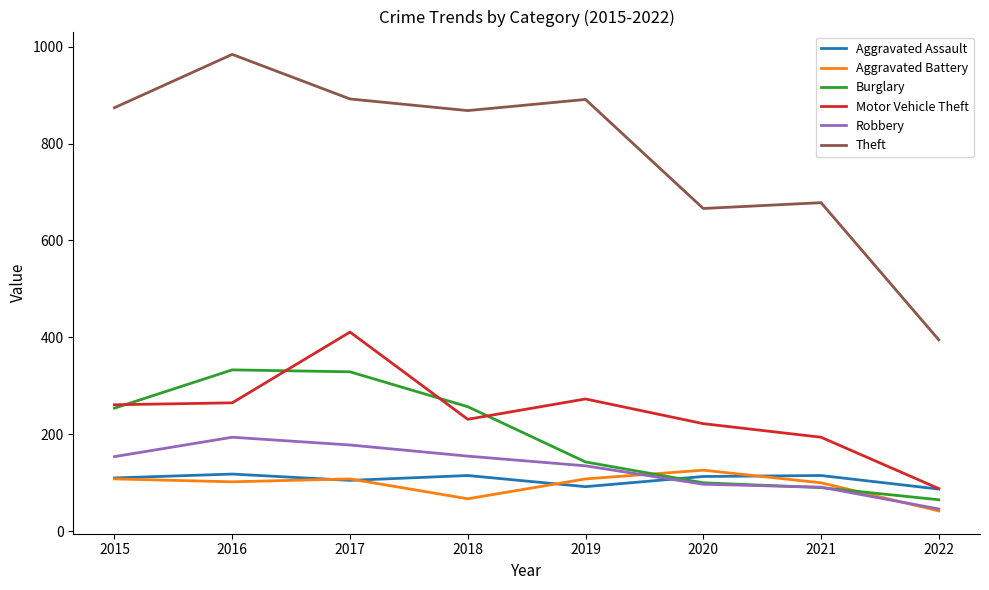

Which label corresponds to the smallest value in the chart?

2022